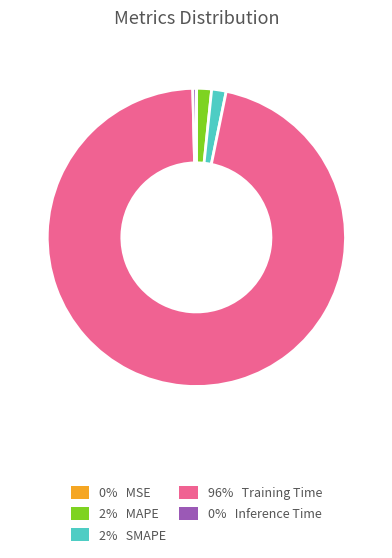

Is there a majority slice in this chart?

Yes